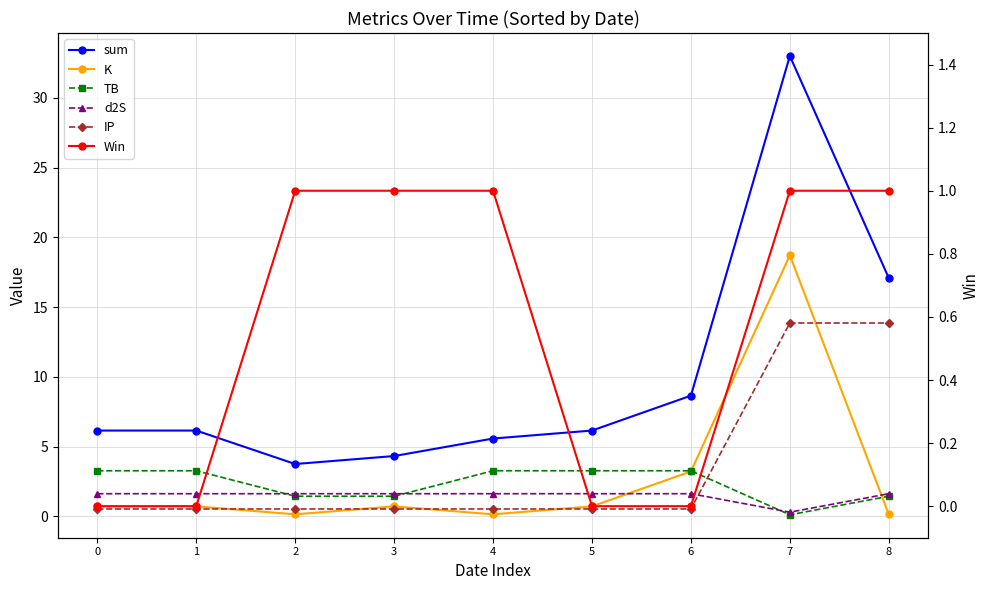

Where is the first local minimum for sum?

2